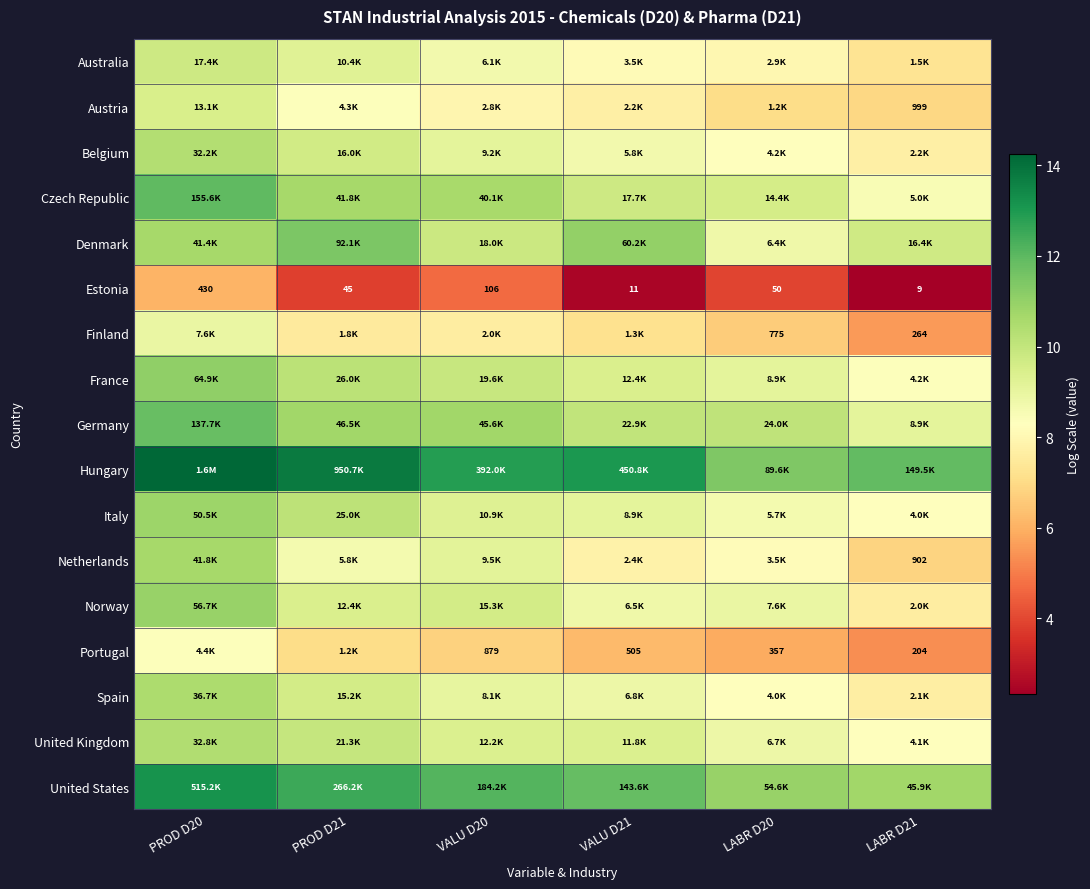

The value of United Kingdom at LABR D21 is 13.6. True or false?

False